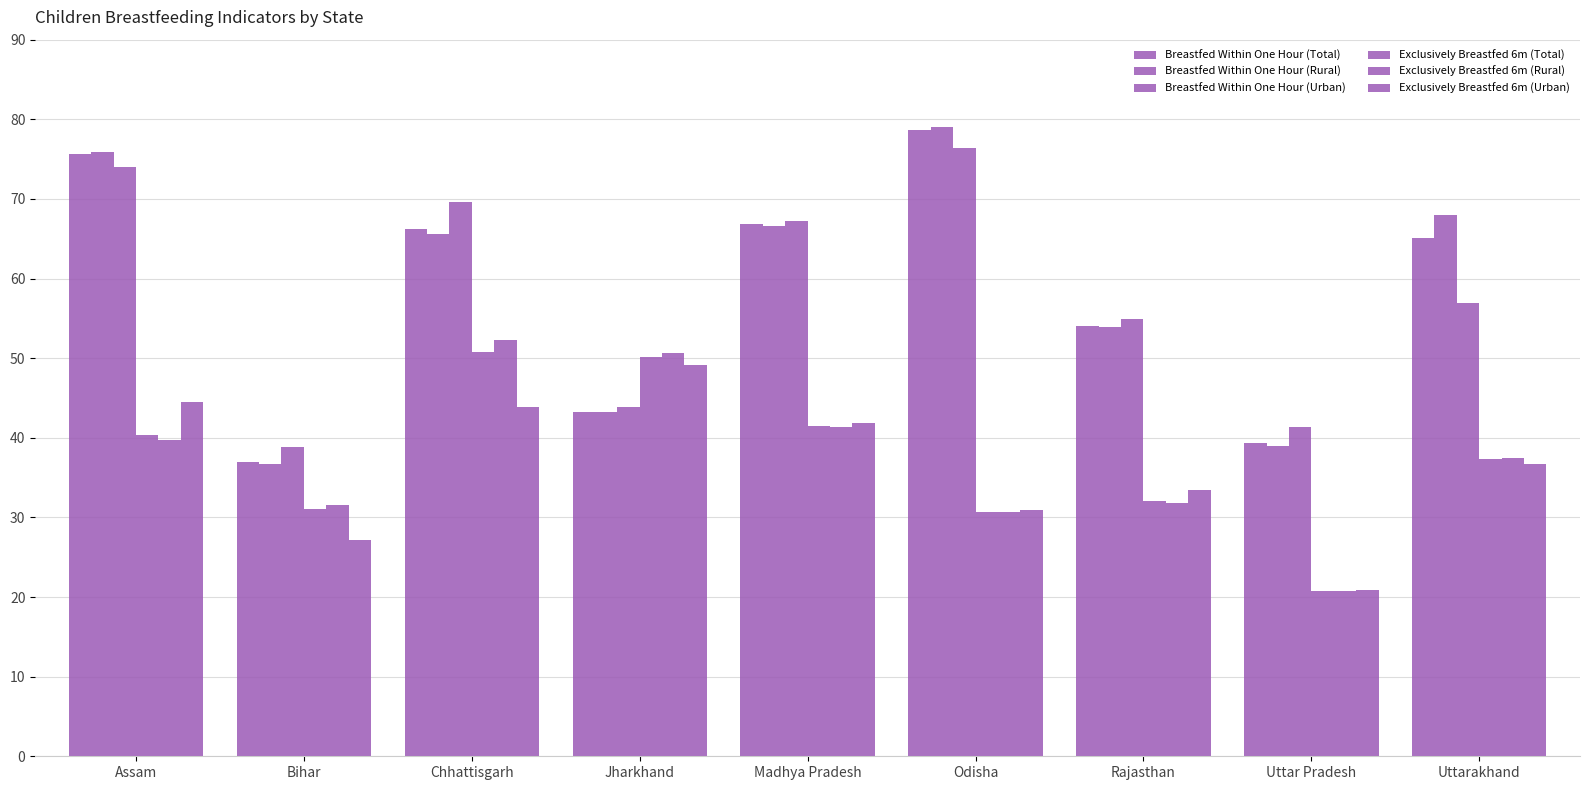

Where does the Breastfed Within One Hour (Total) series first go above 65?

Assam